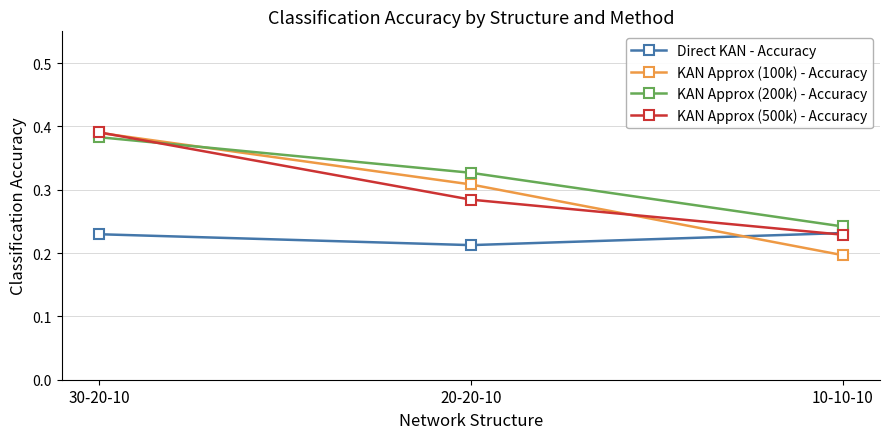

At how many categories does at least one series exceed 0?

3